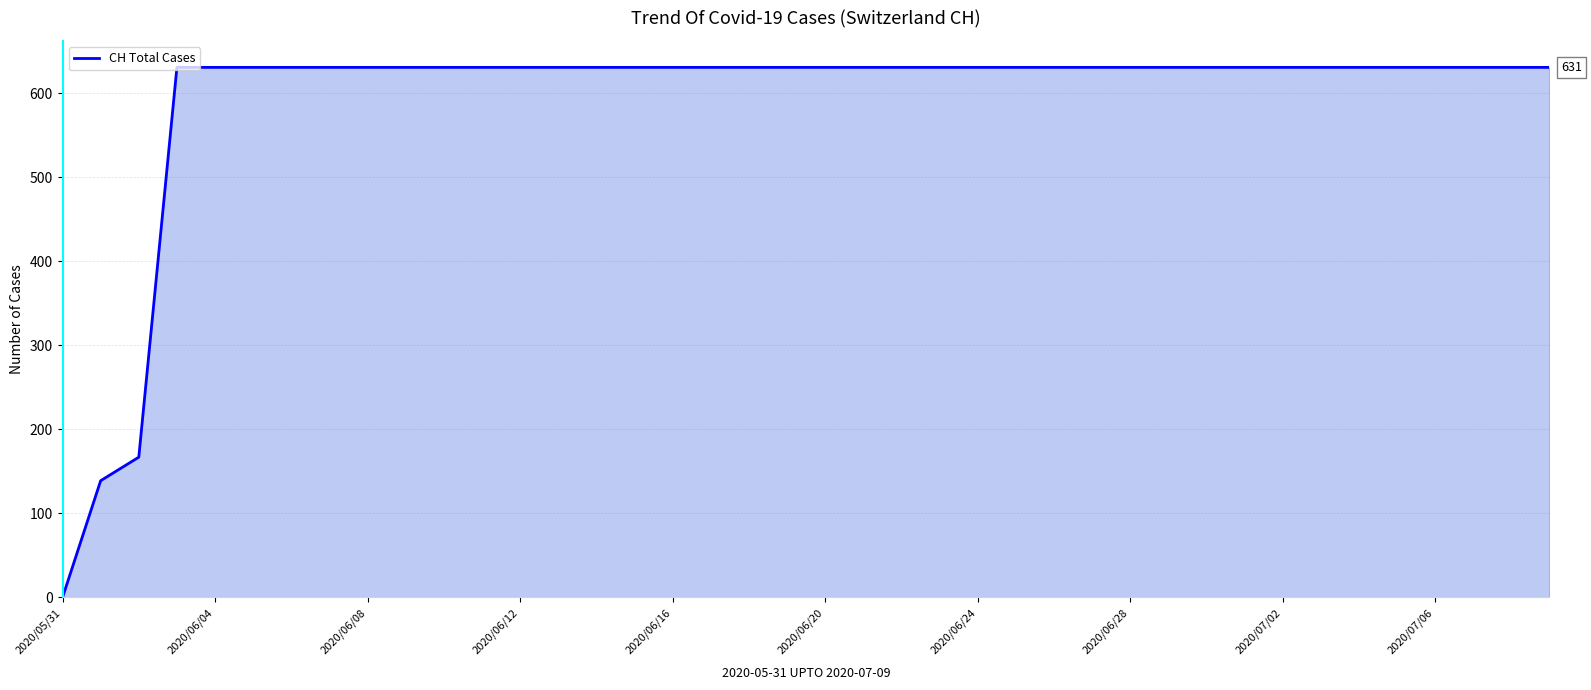

Reading left to right, what are all the values shown in this chart?

0	139	167	631	631	631	631	631	631	631	631	631	631	631	631	631	631	631	631	631	631	631	631	631	631	631	631	631	631	631	631	631	631	631	631	631	631	631	631	631